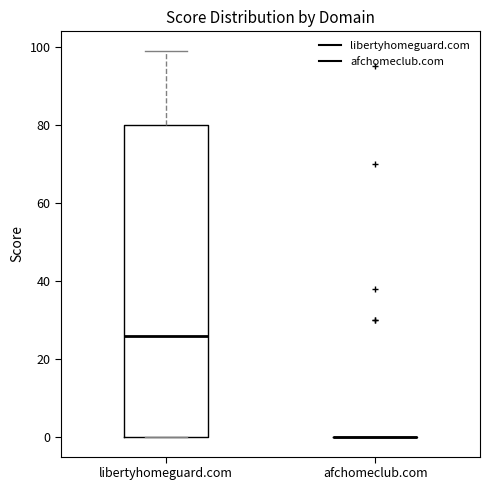

Which box is the tallest, from its lower edge to its upper edge?

libertyhomeguard.com